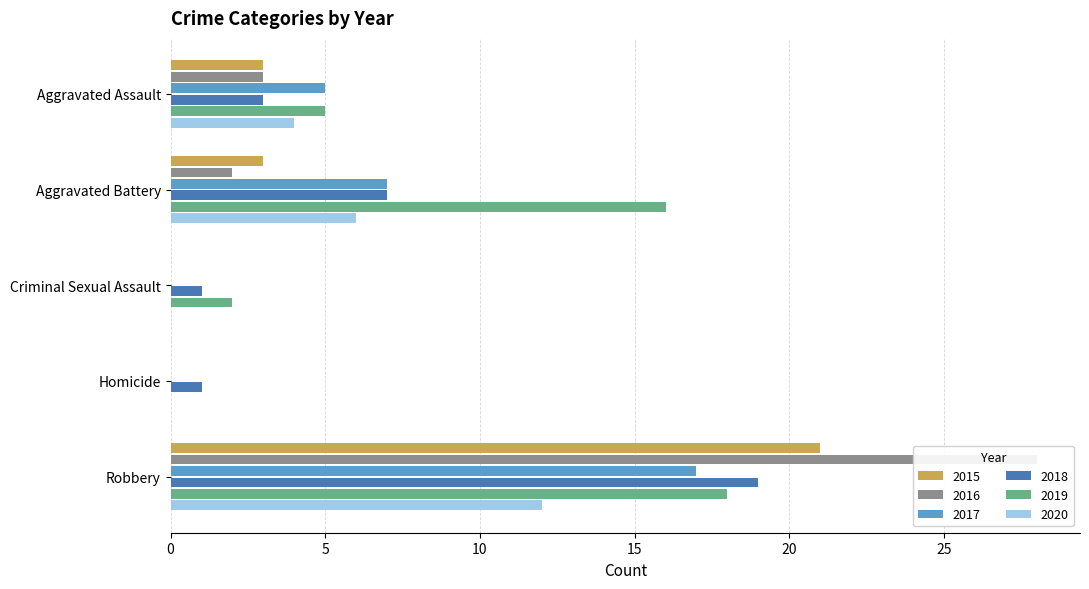

Which category has the highest value across all series?

Robbery